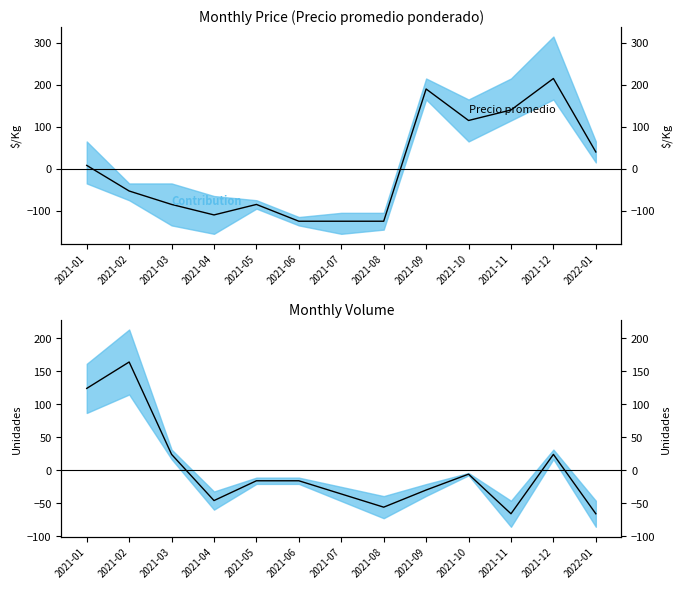

At which label does Precio promedio first exceed -53?

2021-01